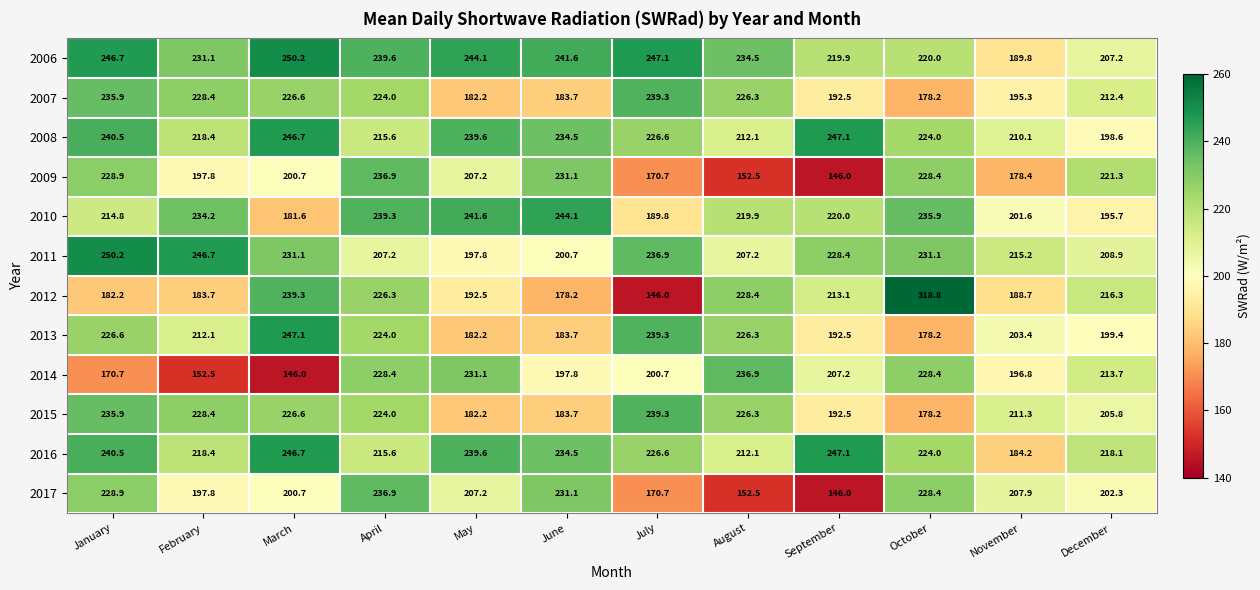

What is the difference between the 2006 values at February and March?

19.1